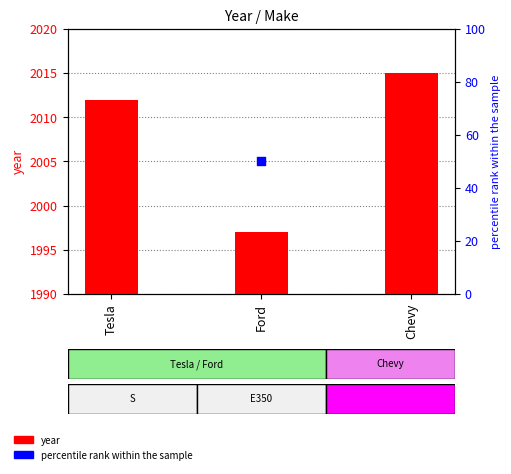

Between Ford and Tesla, which is larger?

Tesla